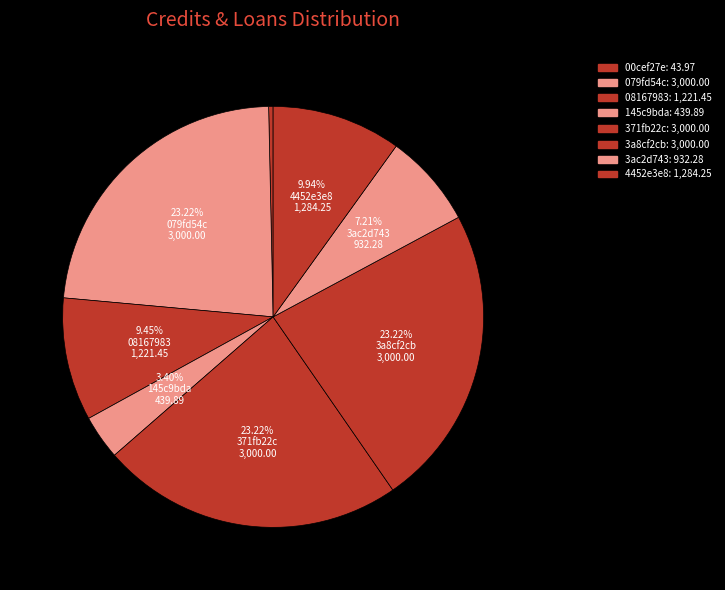

Rank the categories by value from lowest to highest.

00cef27e, 145c9bda, 3ac2d743, 08167983, 4452e3e8, 079fd54c, 371fb22c, 3a8cf2cb